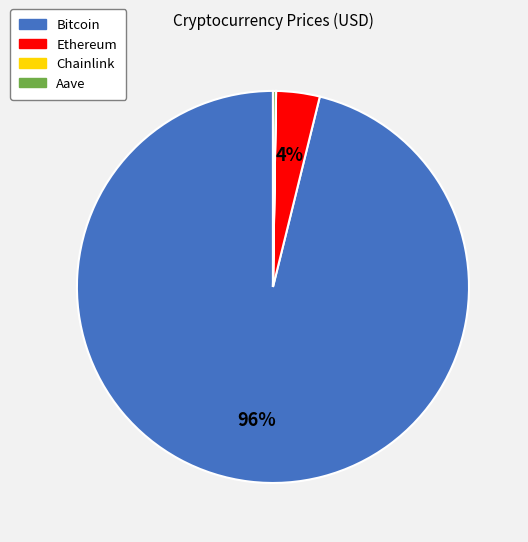

Is there a majority slice in this chart?

Yes